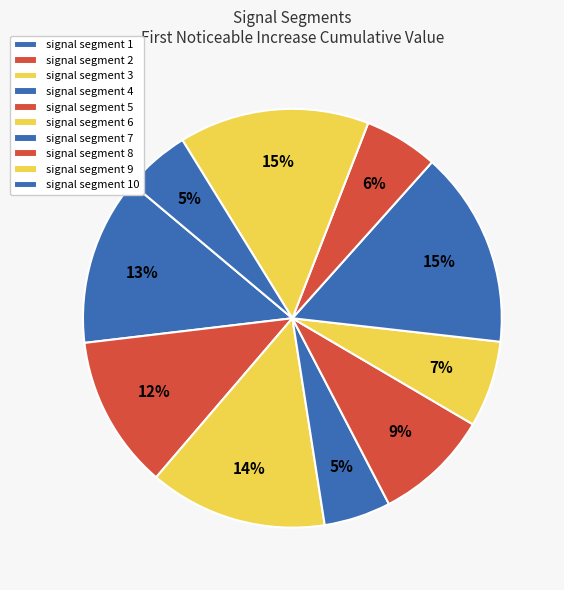

Does signal segment 9 represent more than half of the total?

No